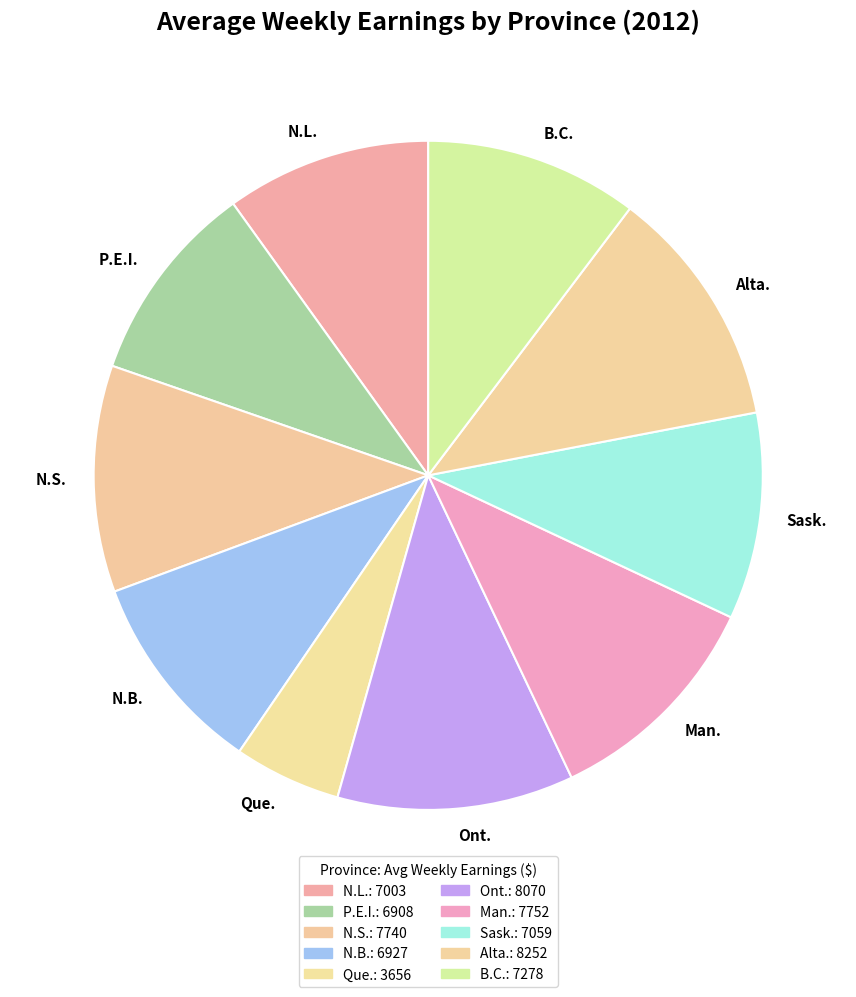

Combined, do Alta. and Man. account for over 50%?

No